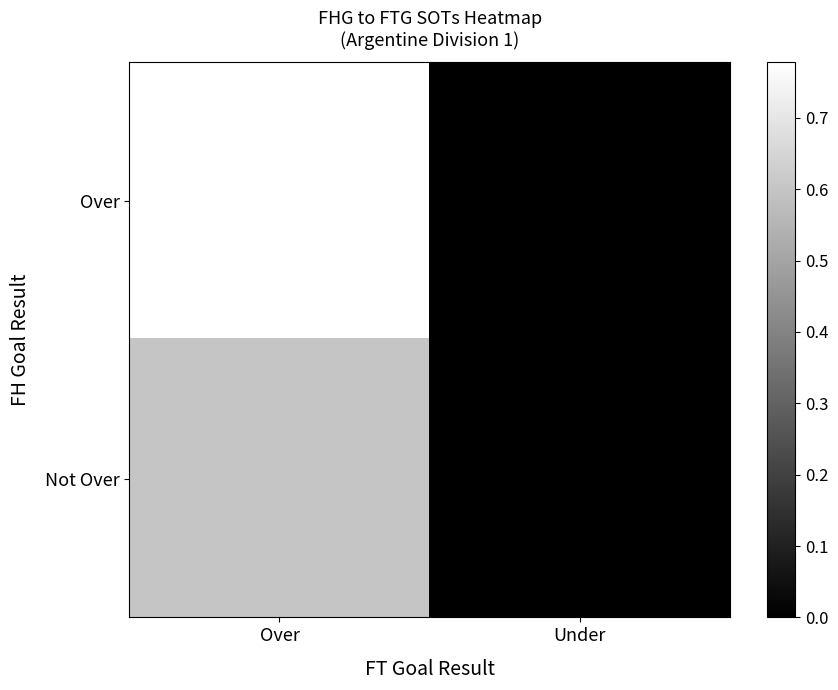

Which category has the highest value across all series?

Over